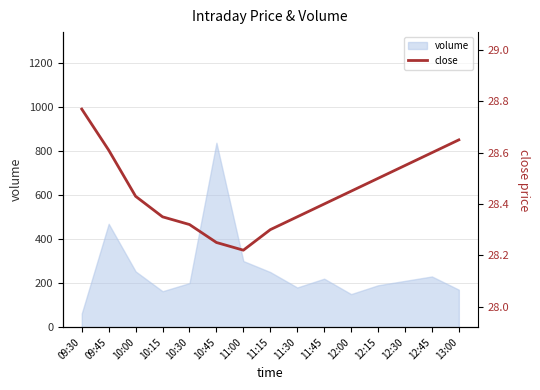

What is the approximate value at 11:00?

28.2